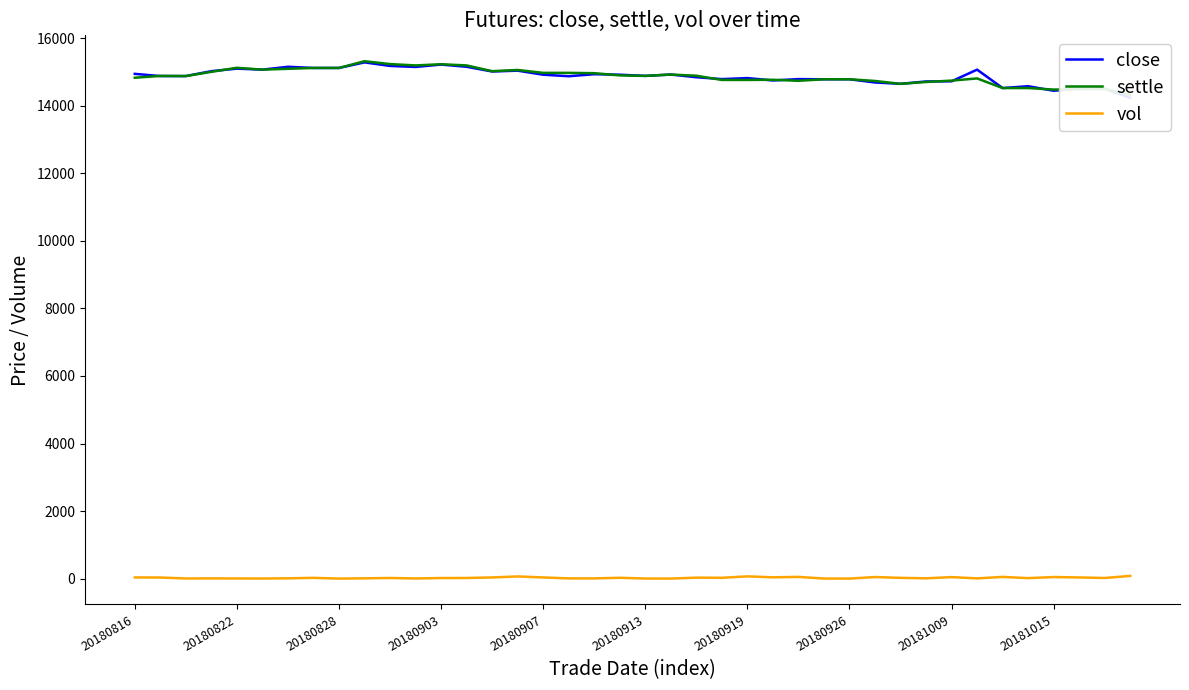

What is the difference between the vol values at 30 and 34?

28